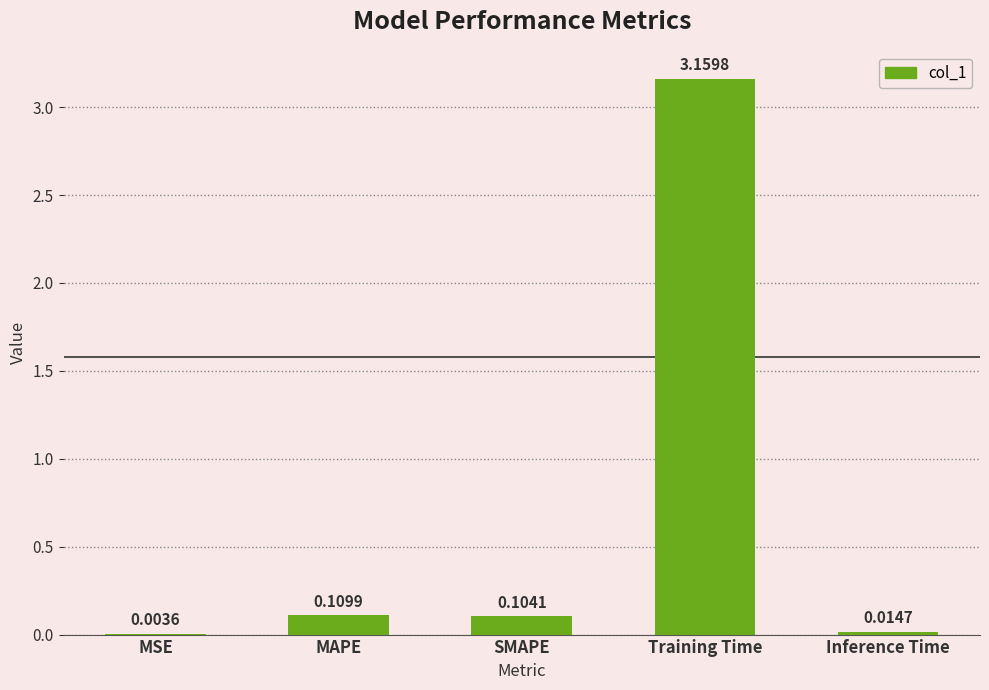

Which category has the highest value across all series?

Training Time